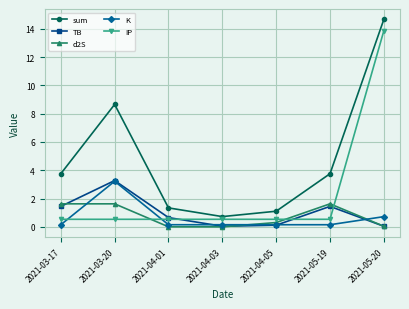

What are all the series names shown in the legend?

sum, TB, d2S, K, IP